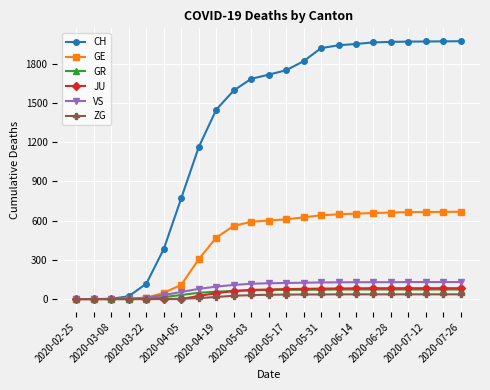

How many data points does each series have?

23